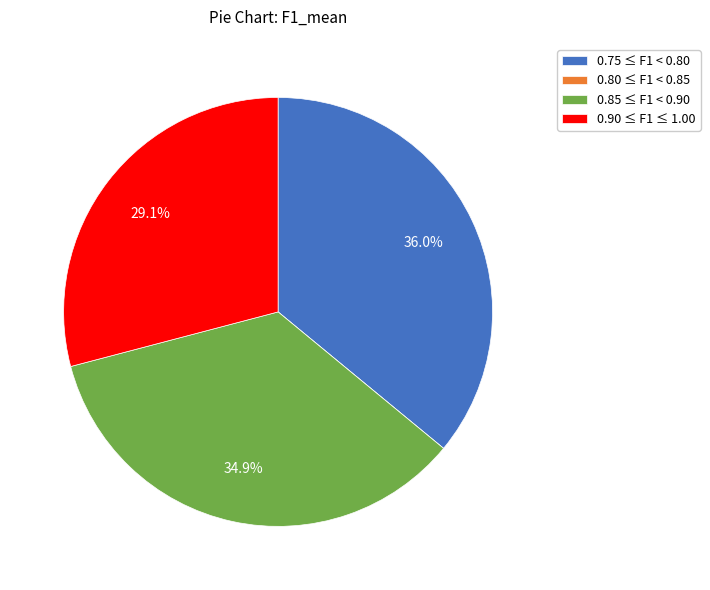

Between 0.85 ≤ F1 < 0.90 and 0.90 ≤ F1 ≤ 1.00, which is larger?

0.85 ≤ F1 < 0.90